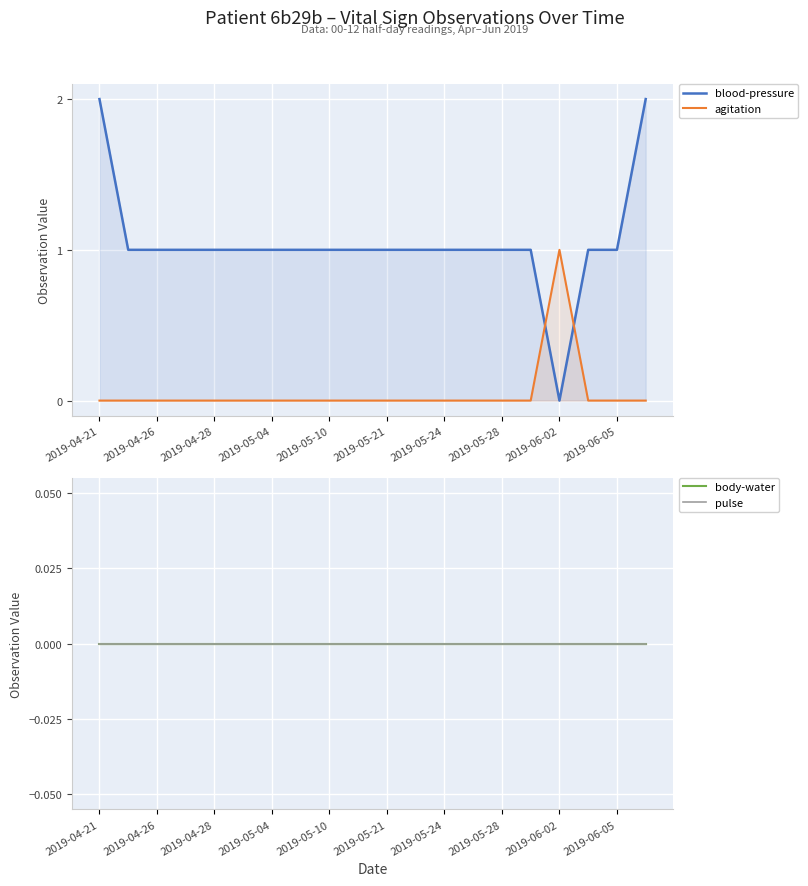

True or false: body-water and agitation intersect in this chart.

False